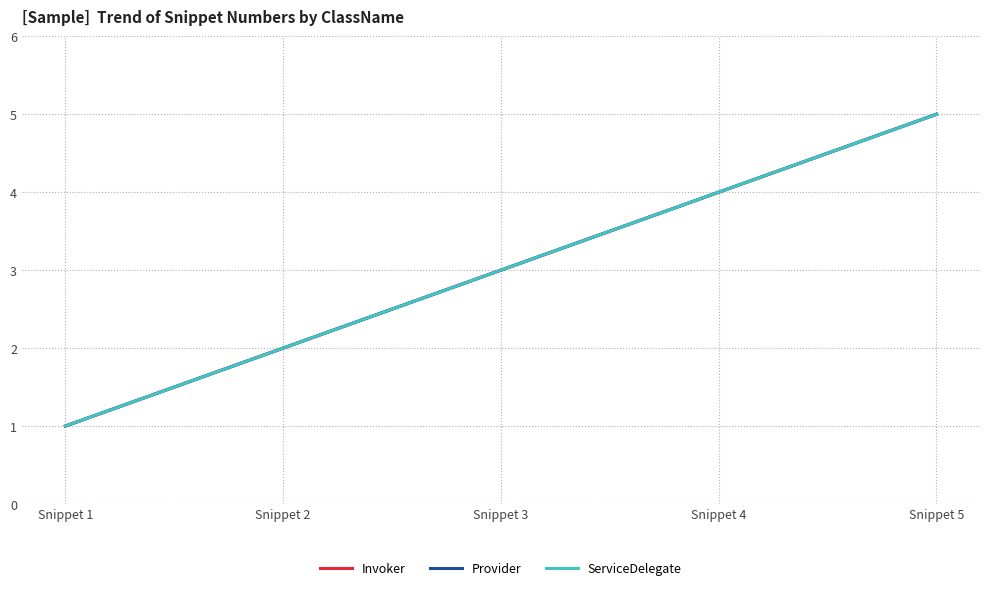

Reading left to right, what are all the values shown in this chart?

Invoker: Snippet 1=1	Snippet 2=2	Snippet 3=3	Snippet 4=4	Snippet 5=5
Provider: Snippet 1=1	Snippet 2=2	Snippet 3=3	Snippet 4=4	Snippet 5=5
ServiceDelegate: Snippet 1=1	Snippet 2=2	Snippet 3=3	Snippet 4=4	Snippet 5=5